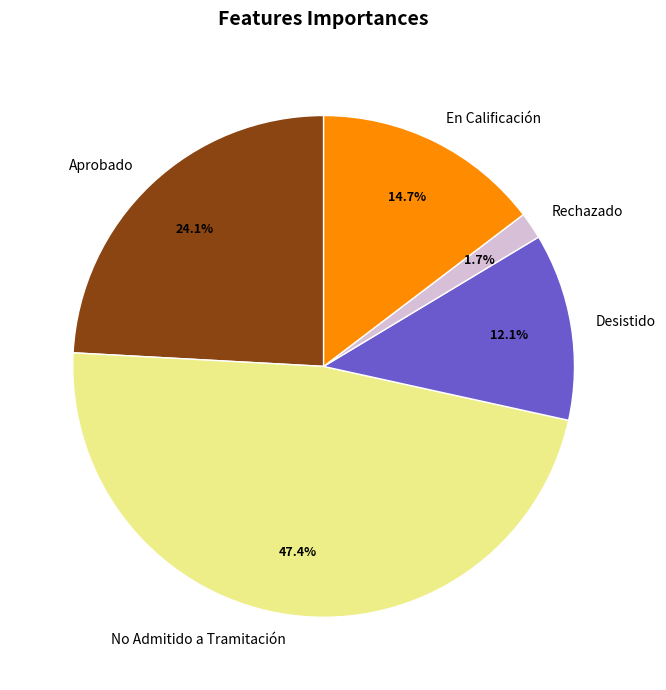

Between No Admitido a Tramitación and Aprobado, which is larger?

No Admitido a Tramitación